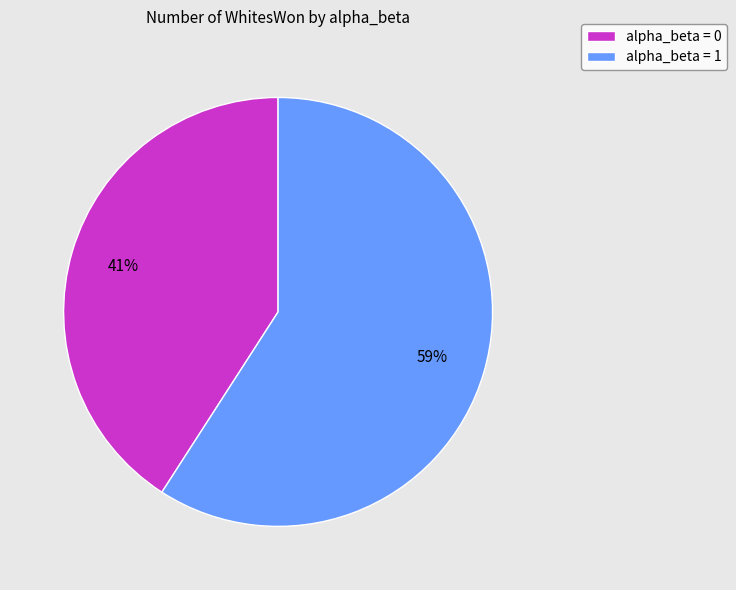

Which slice is the largest?

alpha_beta = 1